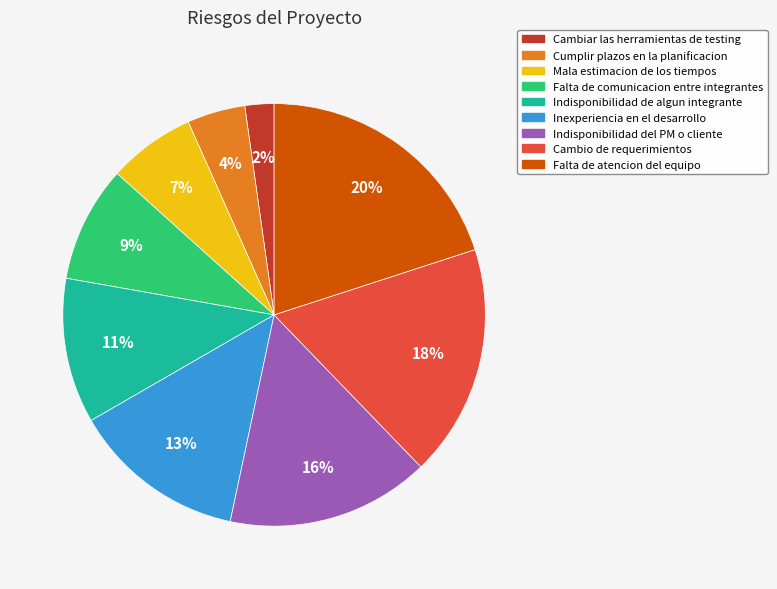

The Cumplir plazos en la planificacion slice represents 4% of the pie. True or false?

True